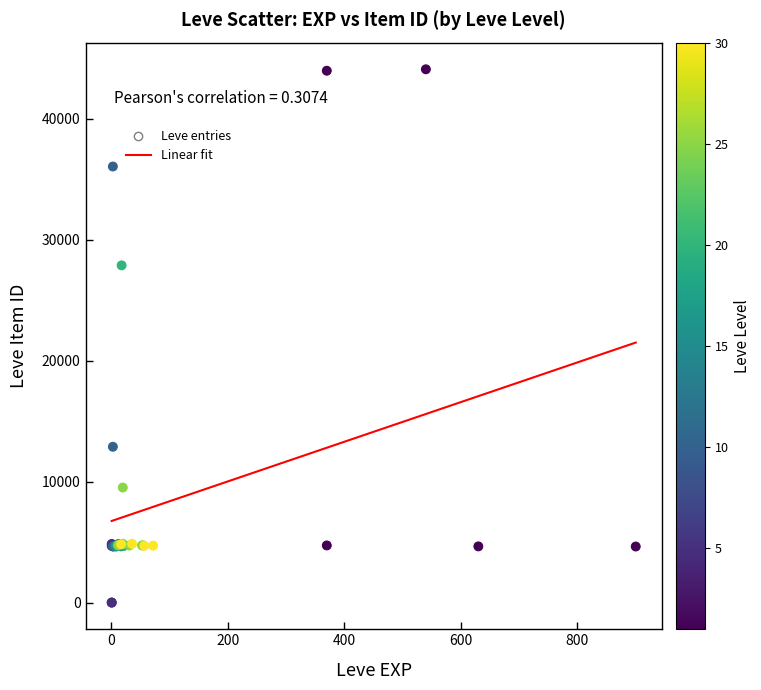

What Y value in the scatter plot is closest to 22048?

27884